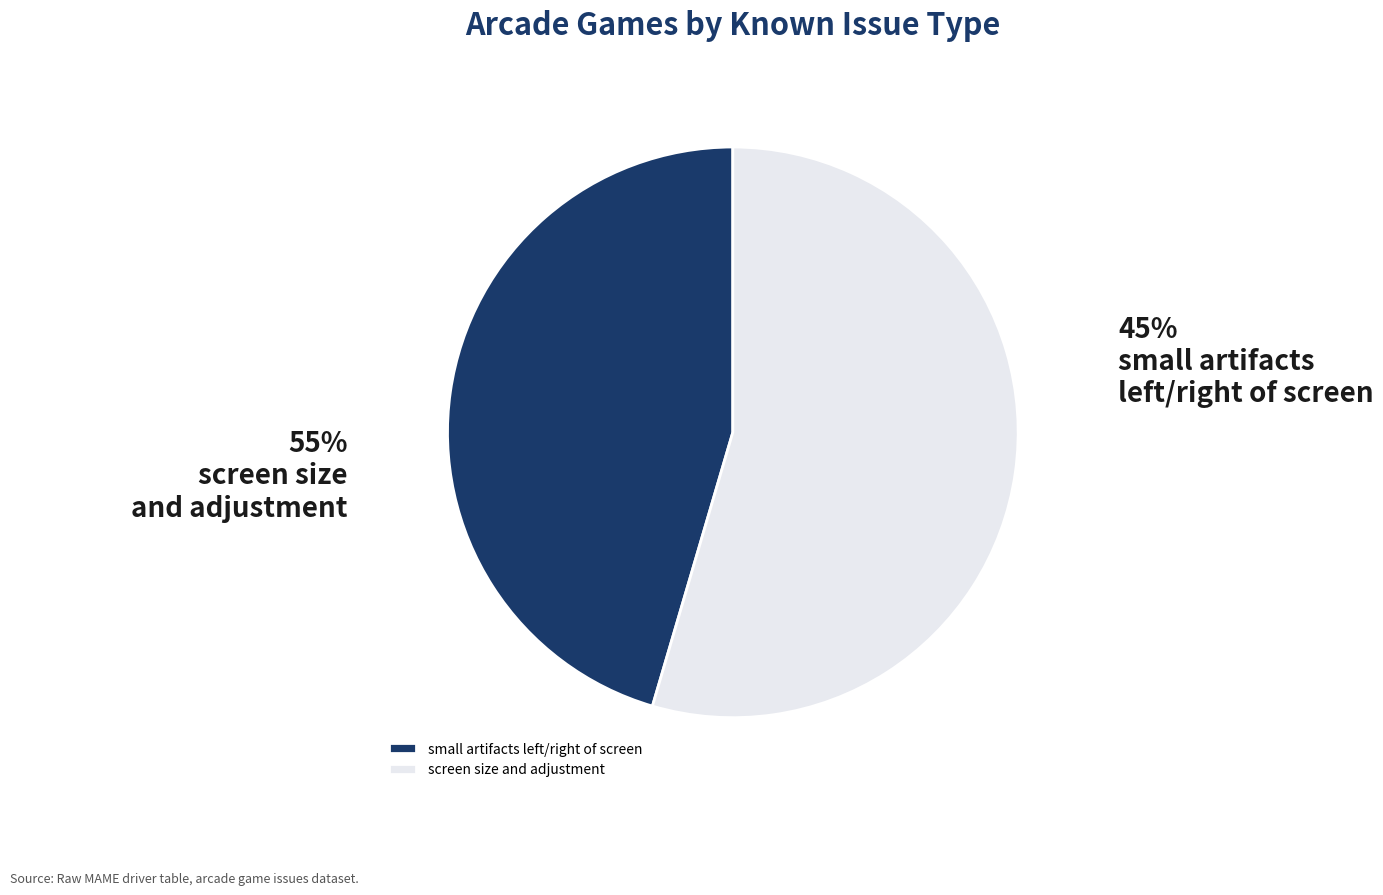

Which slice represents more than half of the pie?

screen size and adjustment